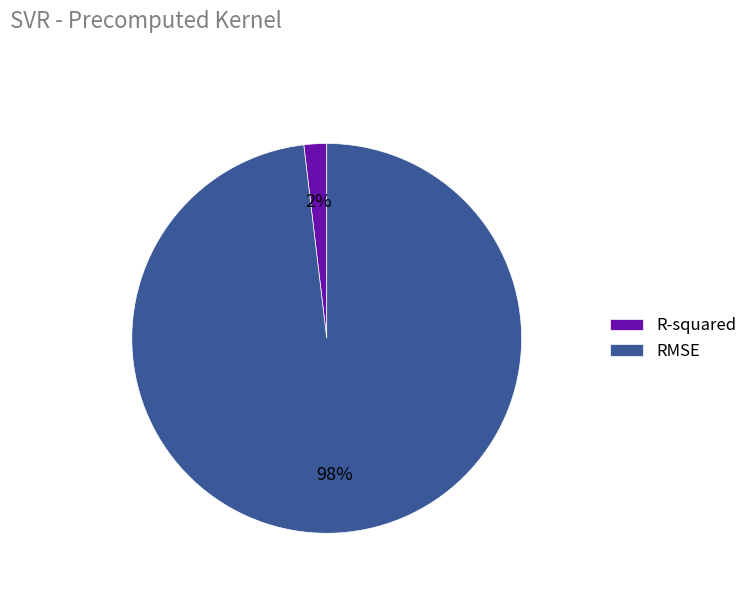

Is it true that R-squared is 13% of the pie?

False